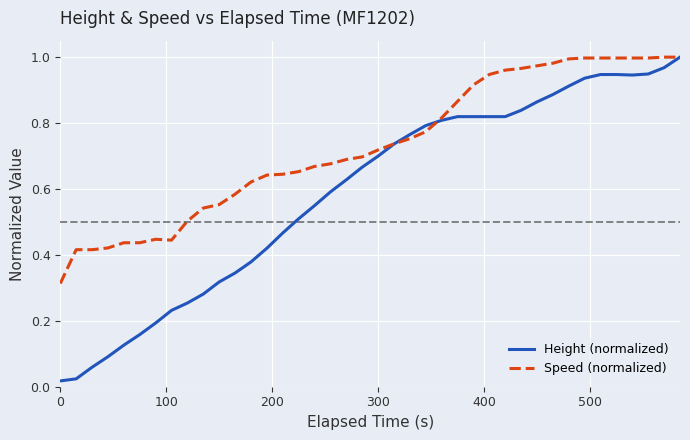

Rank the series by their average value, from highest to lowest.

Speed (normalized), Height (normalized)